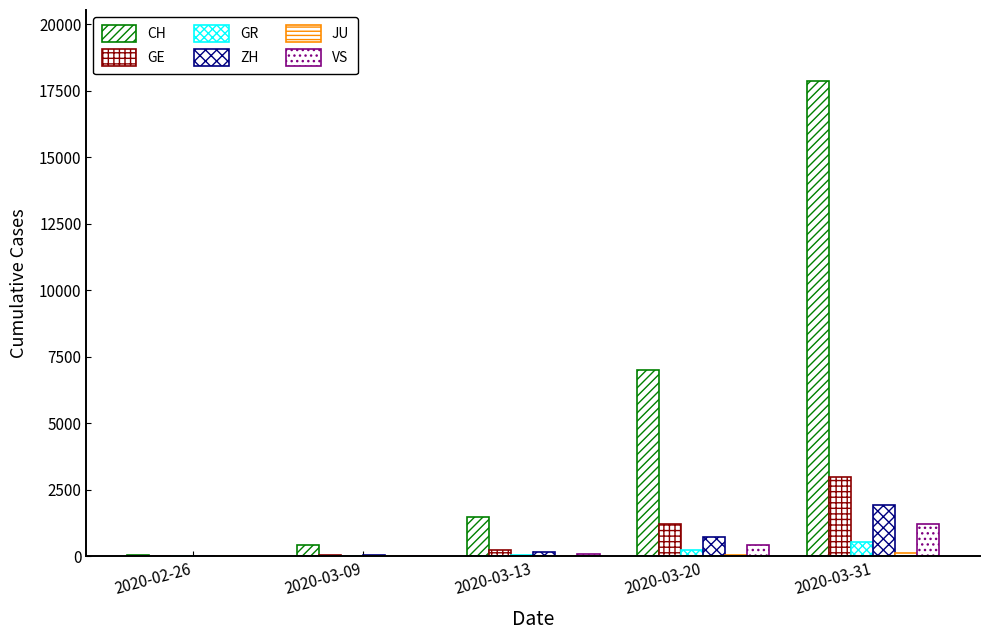

List the labels in order of ZH value, largest first.

2020-03-31, 2020-03-20, 2020-03-13, 2020-03-09, 2020-02-26